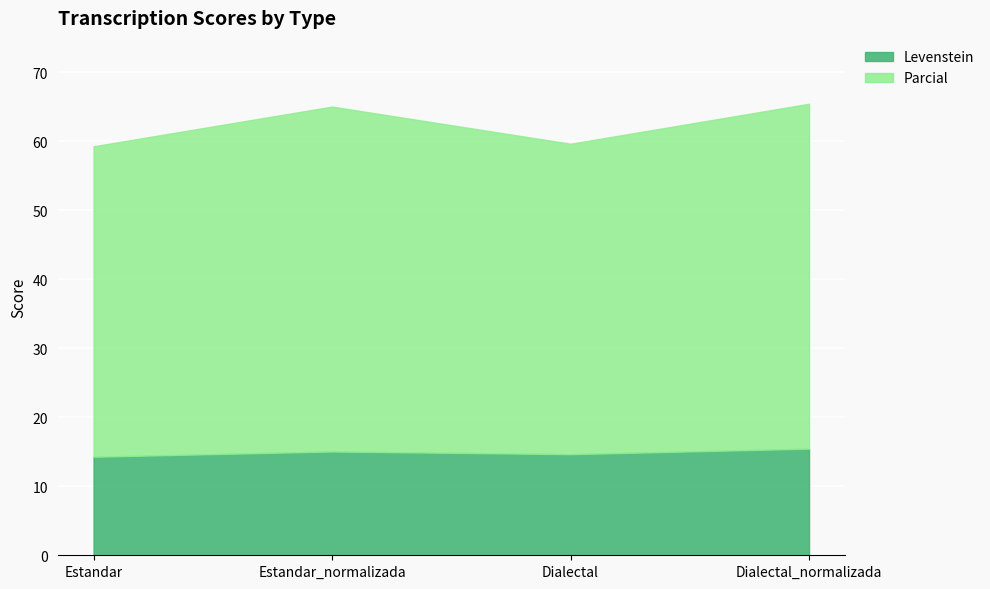

What is the difference between the Levenstein values at Estandar and Dialectal_normalizada?

1.2